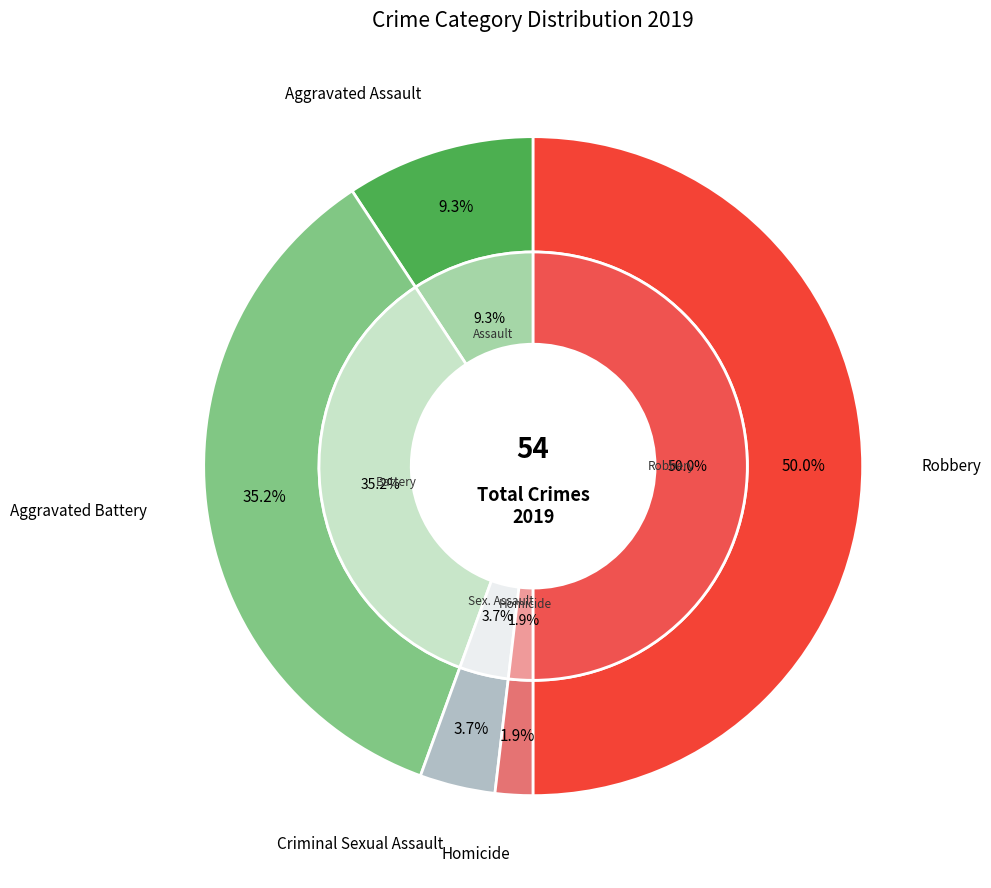

Which slice is the smallest?

Homicide